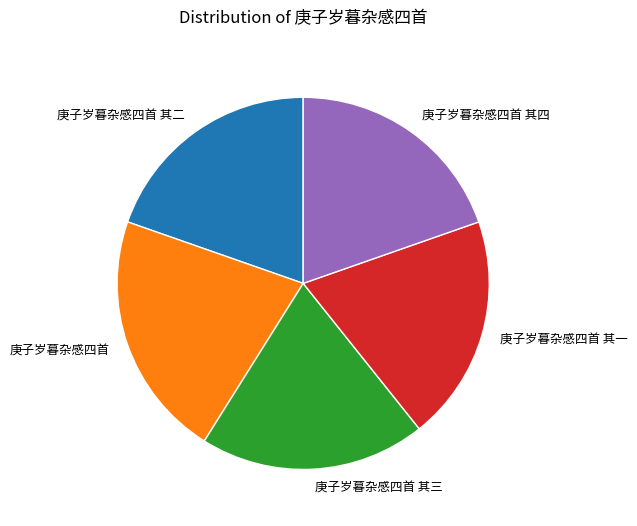

Which slice is the largest?

庚子岁暮杂感四首